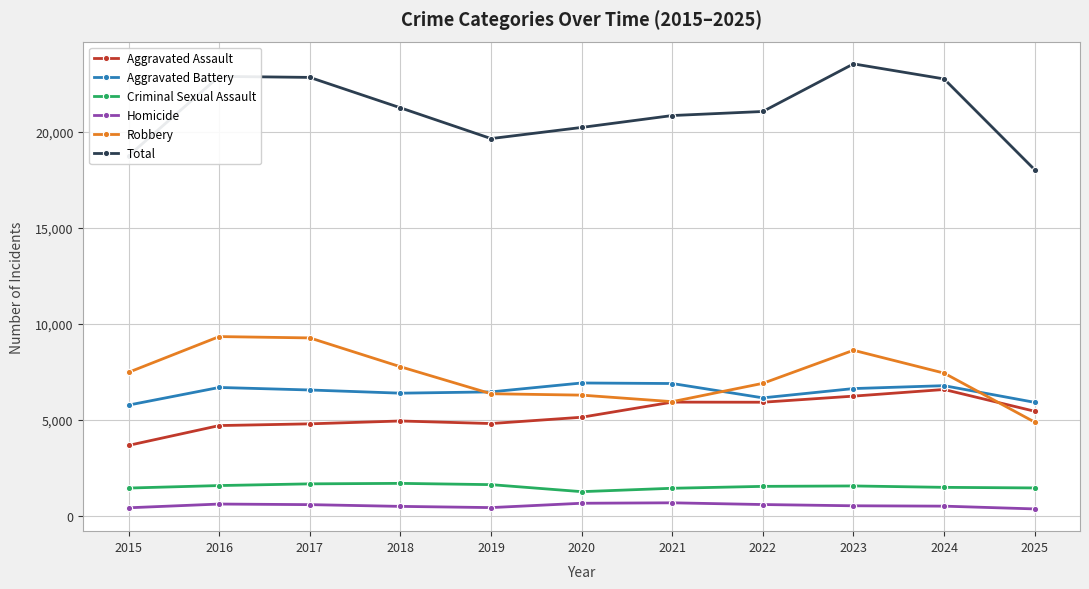

How many series are shown in this chart?

6